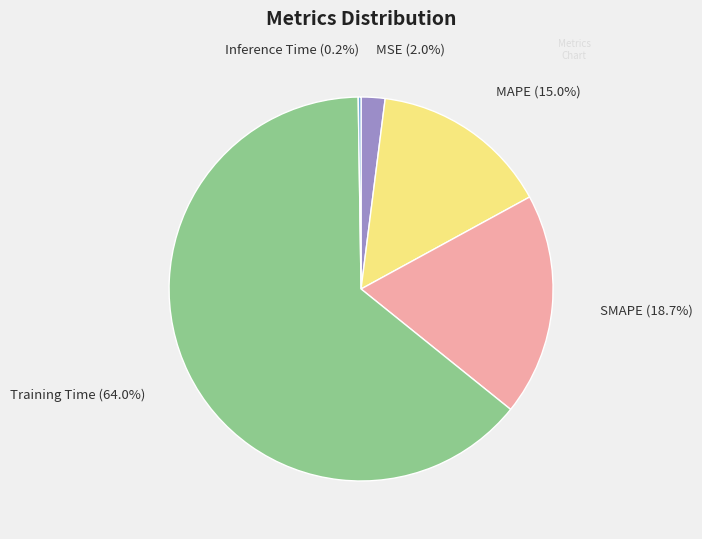

Between SMAPE and MSE, which is larger?

SMAPE